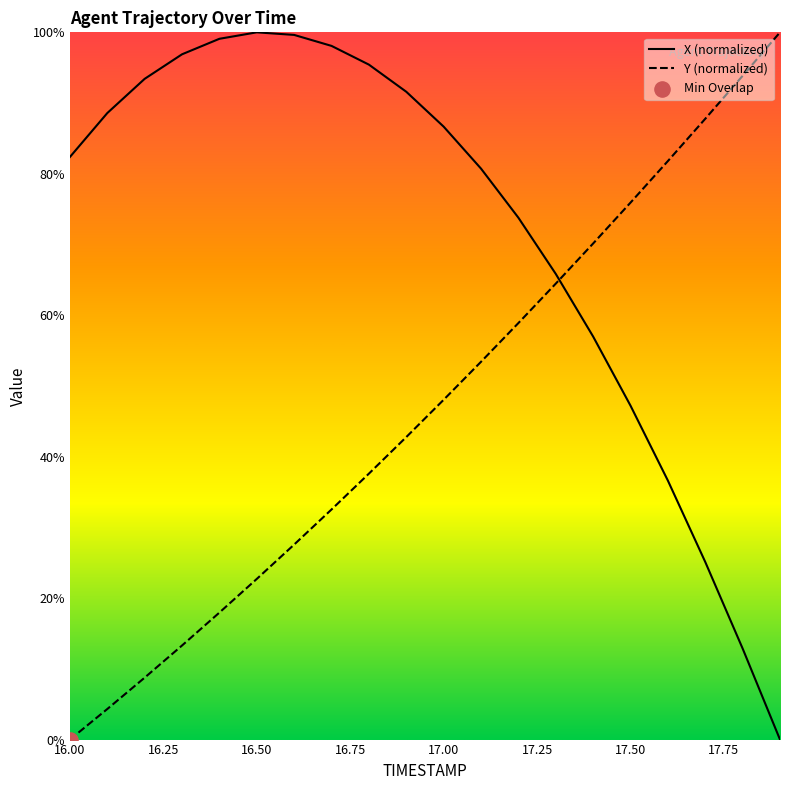

Which series has the widest spread of Y values?

X